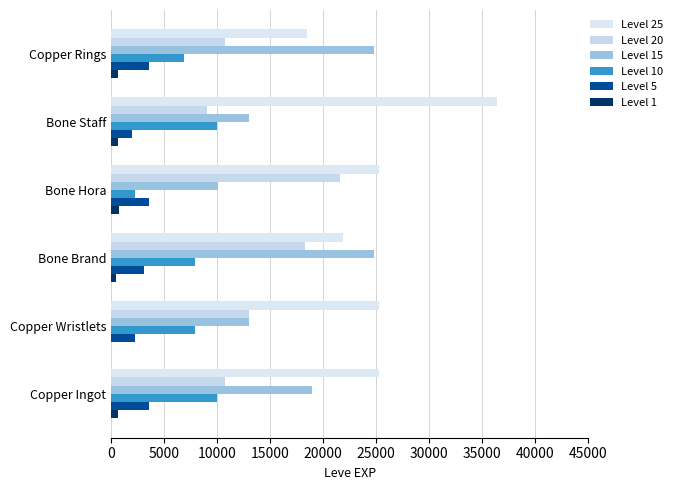

What is the average value of the Level 15 series?

17445